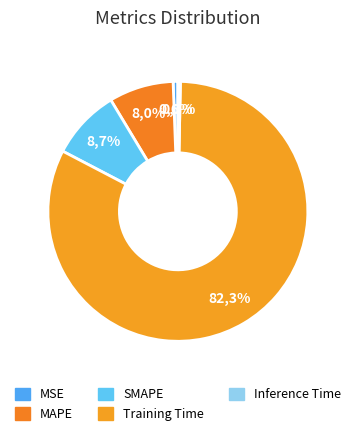

Rank the categories by value from highest to lowest.

Training Time, SMAPE, MAPE, MSE, Inference Time